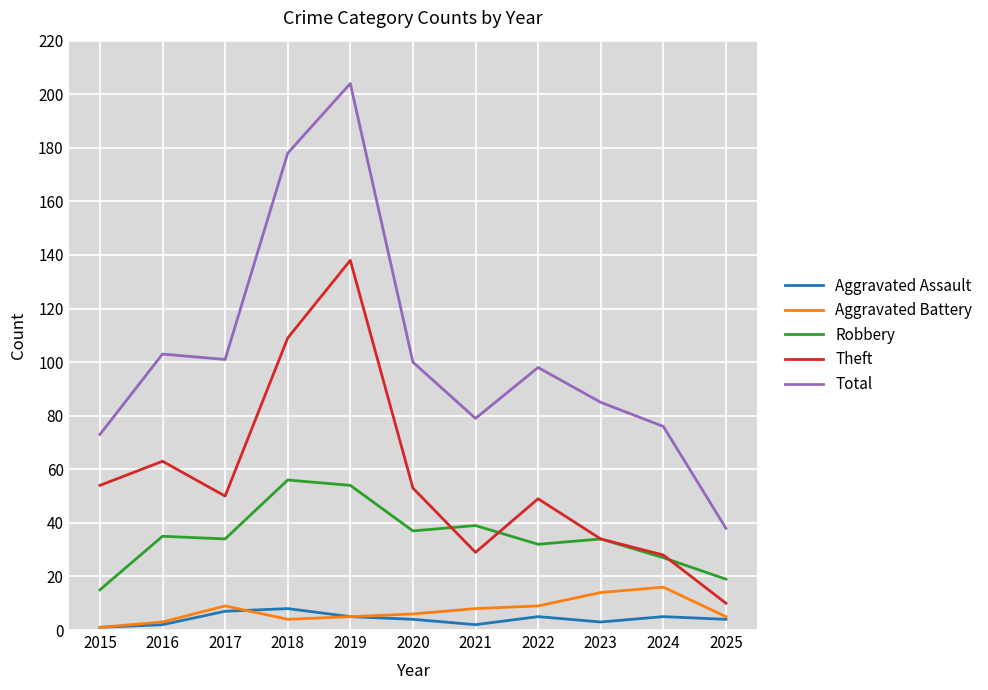

The value of Aggravated Battery at 2019 is 5. True or false?

True